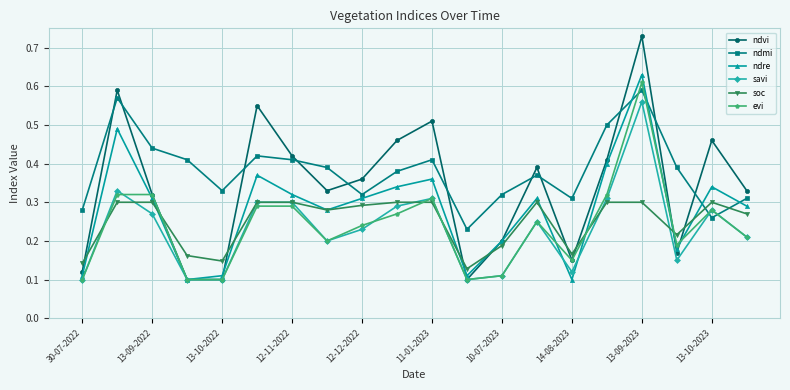

True or false: ndmi and evi cross at least once.

True